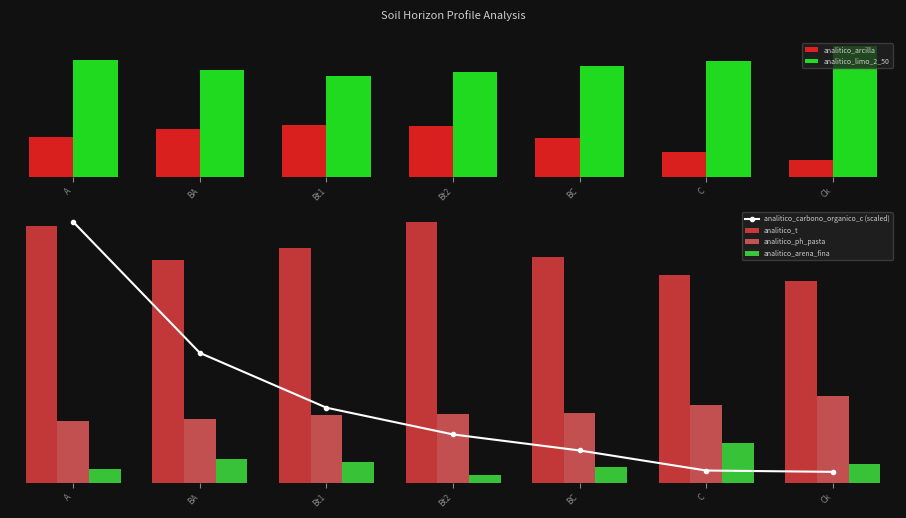

What is the difference between the highest and lowest values at BA?

57.9